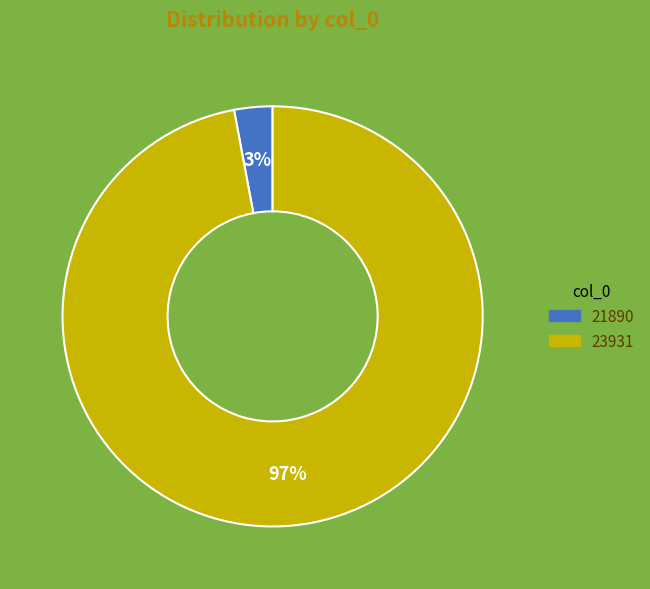

What percentage is the 23931 slice, to the nearest percent?

97%